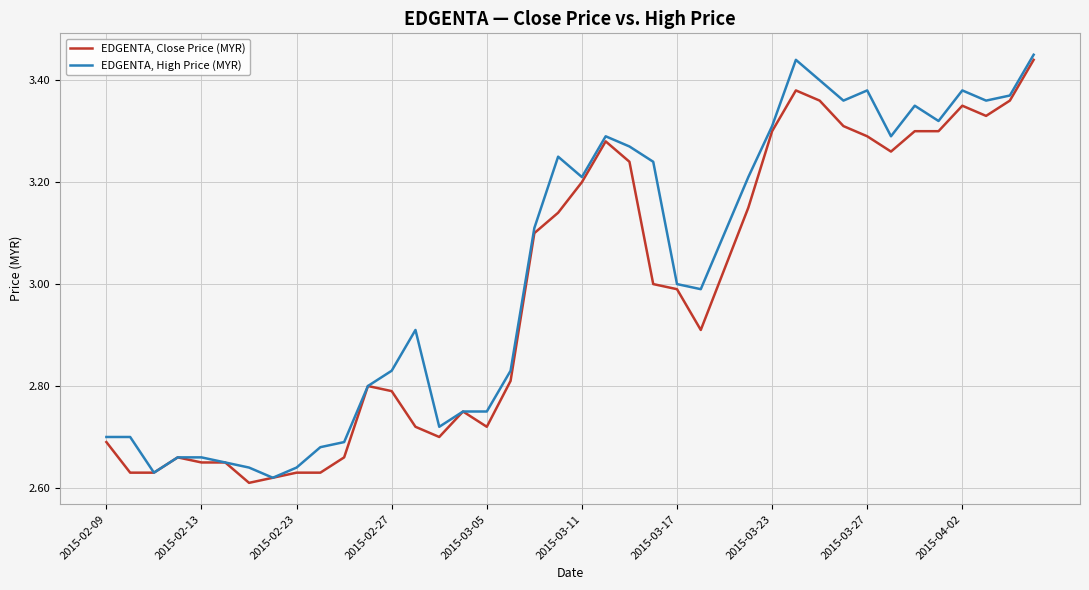

Rank the series by their average value, from highest to lowest.

EDGENTA, High Price (MYR), EDGENTA, Close Price (MYR)